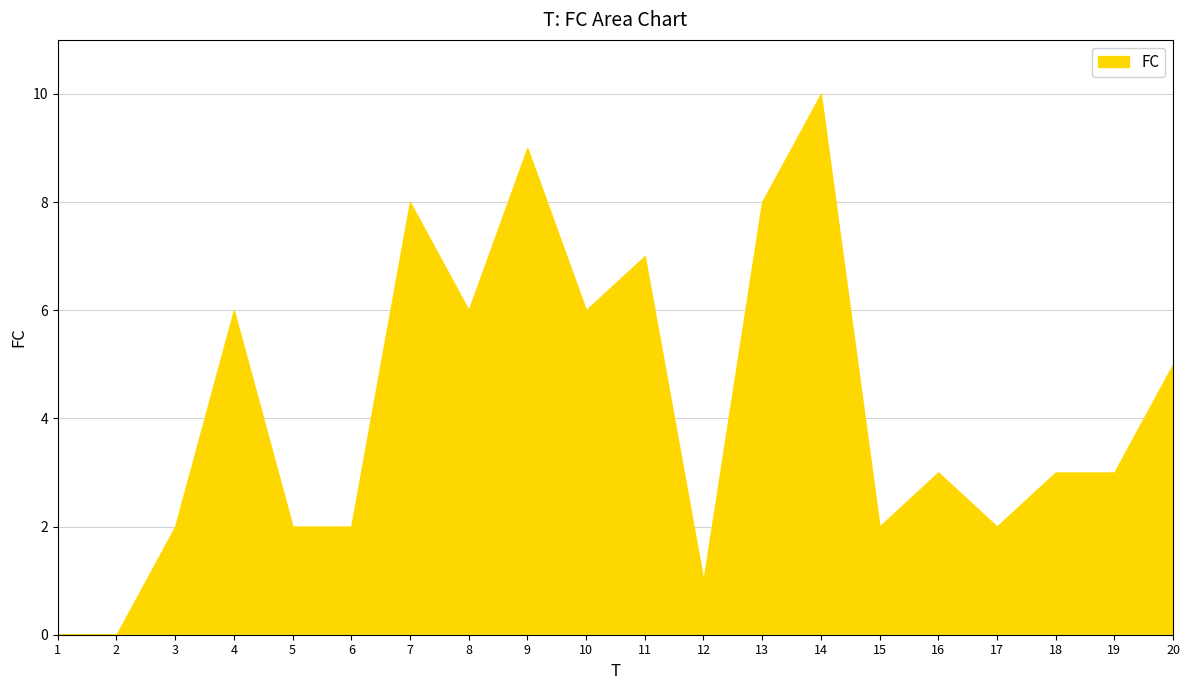

Is it true that the value at 8 is 10?

False